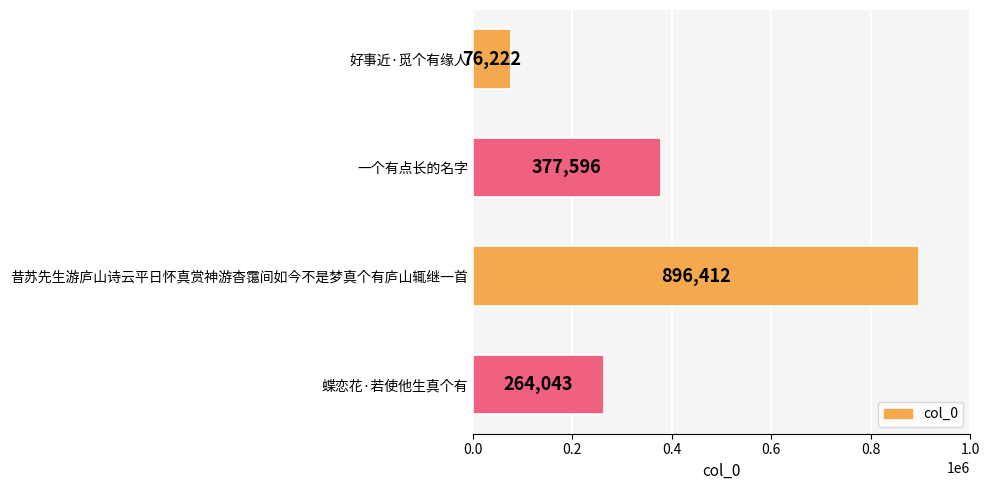

Reading top to bottom, extract all data points from this chart.

好事近·觅个有缘人=76222	一个有点长的名字=377596	昔苏先生游庐山诗云平日怀真赏神游杳霭间如今不是梦真个有庐山辄继一首=896412	蝶恋花·若使他生真个有=264043